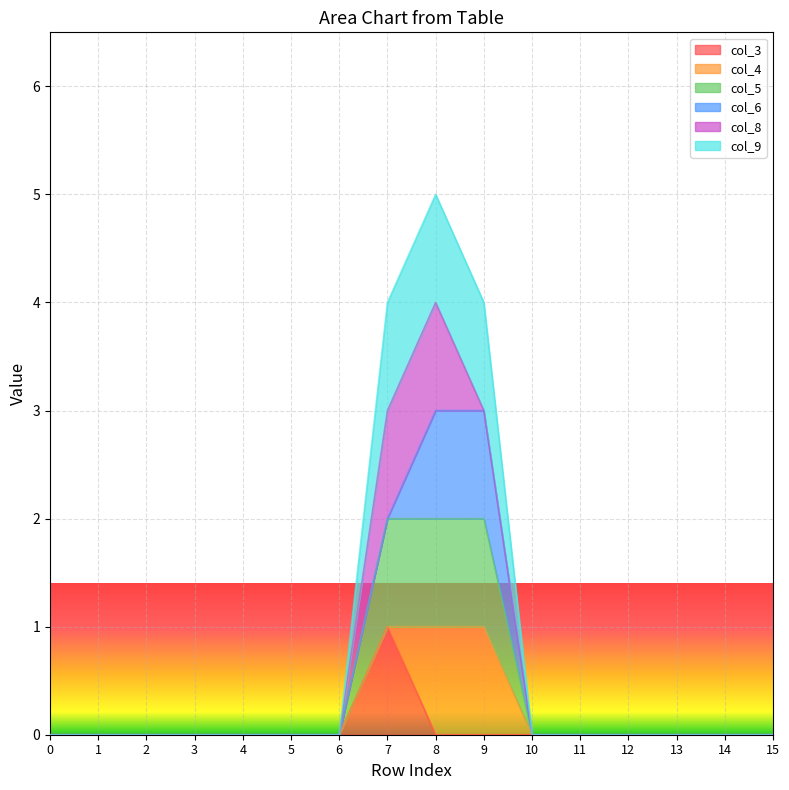

At which category is the sum across all series the highest?

7